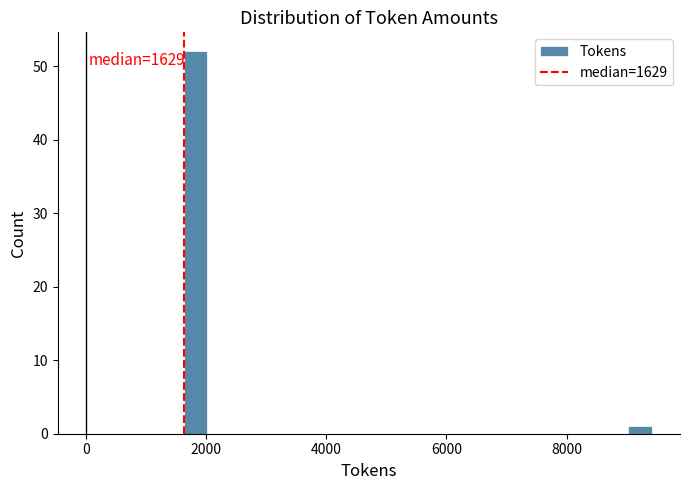

Read against the x-axis, roughly where is the centre of the tallest bar?

1800